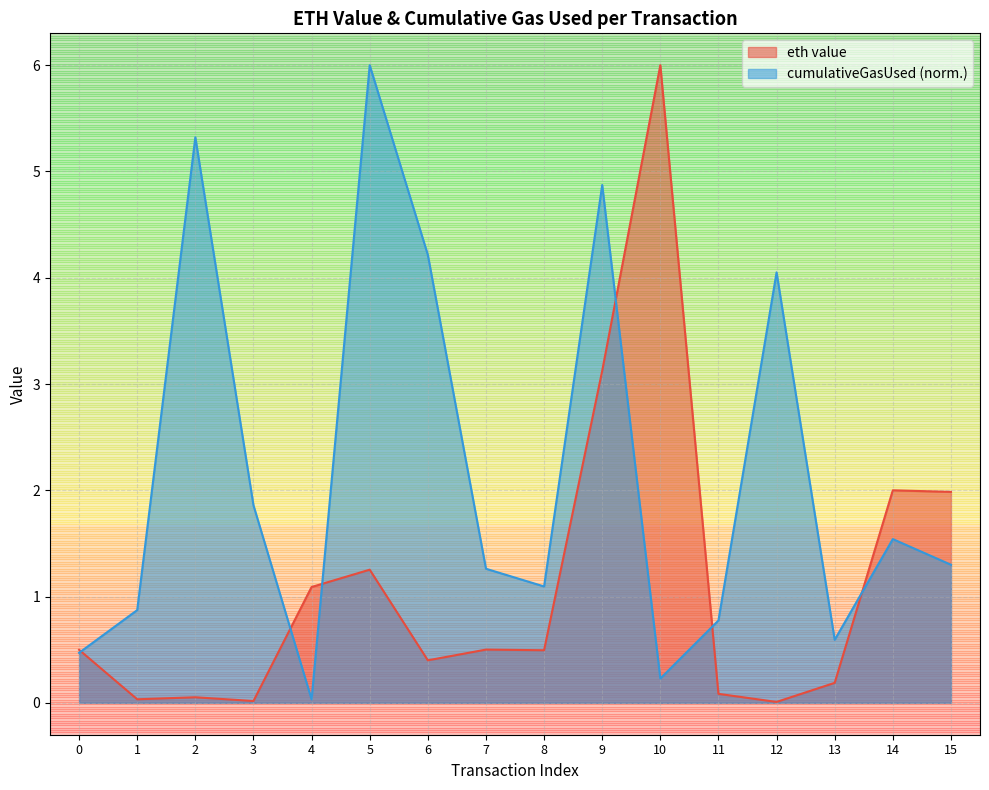

Reading left to right, list all the values displayed in this chart.

eth value: 0.5	0.0	0.1	0.0	1.1	1.3	0.4	0.5	0.5	3.1	6.0	0.1	0.0	0.2	2.0	2.0
cumulativeGasUsed (normalized): 0.5	0.9	5.3	1.9	0.0	6.0	4.2	1.3	1.1	4.9	0.2	0.8	4.1	0.6	1.5	1.3